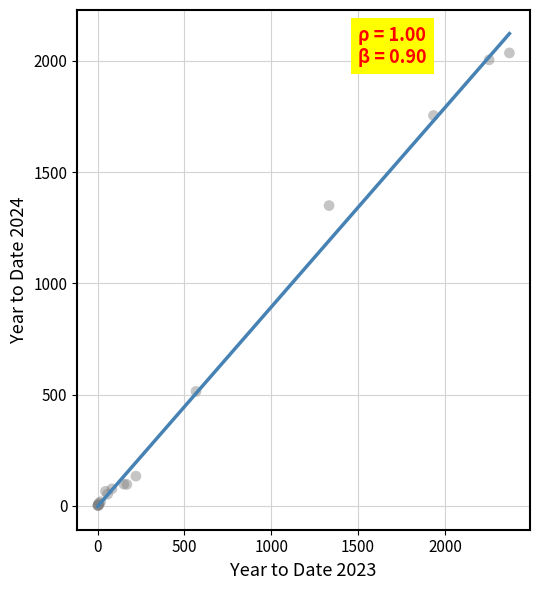

What Y value in the scatter plot is closest to 1019?

1350